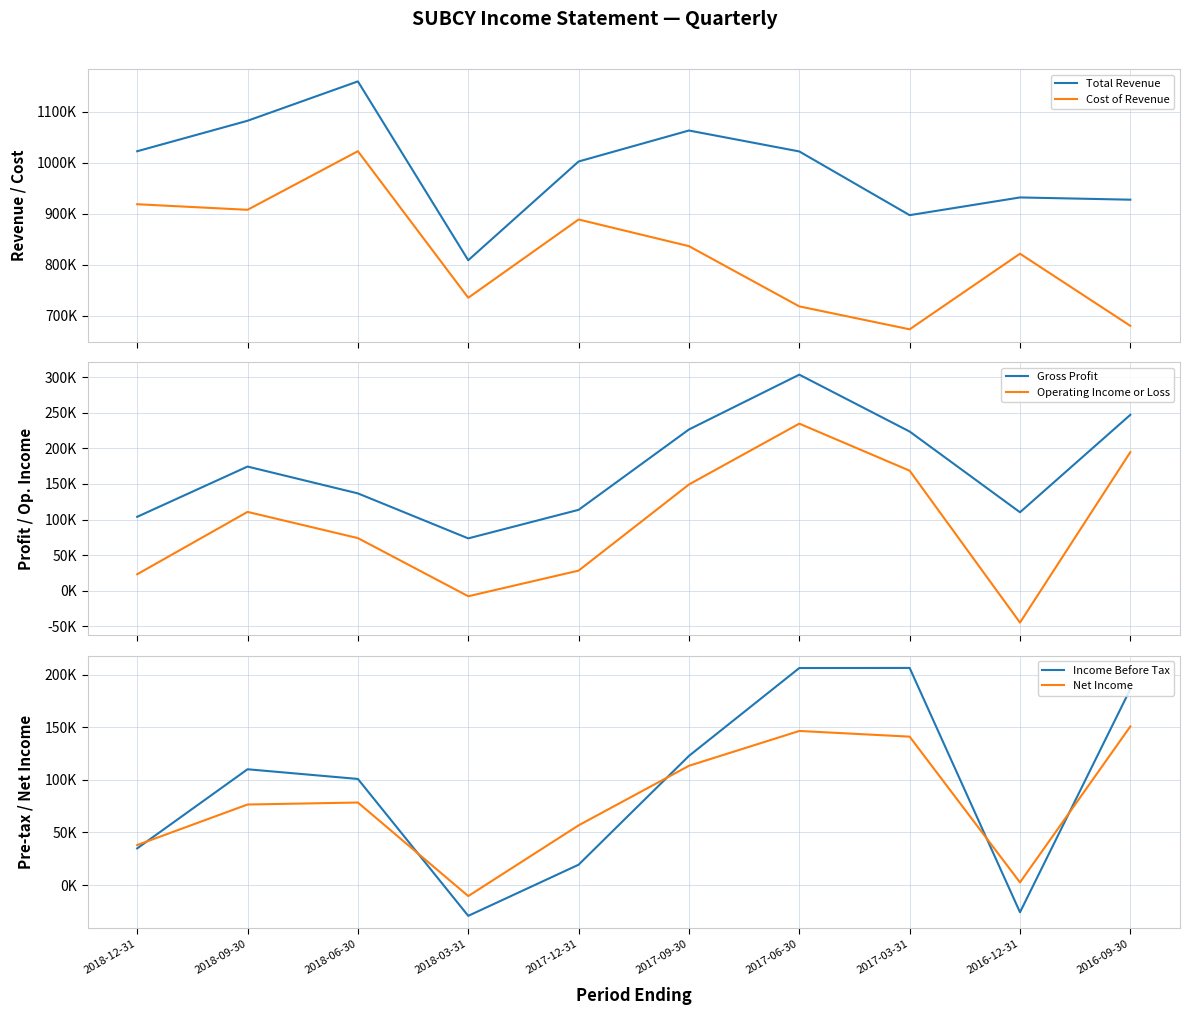

True or false: Gross Profit and Operating Income or Loss intersect in this chart.

False